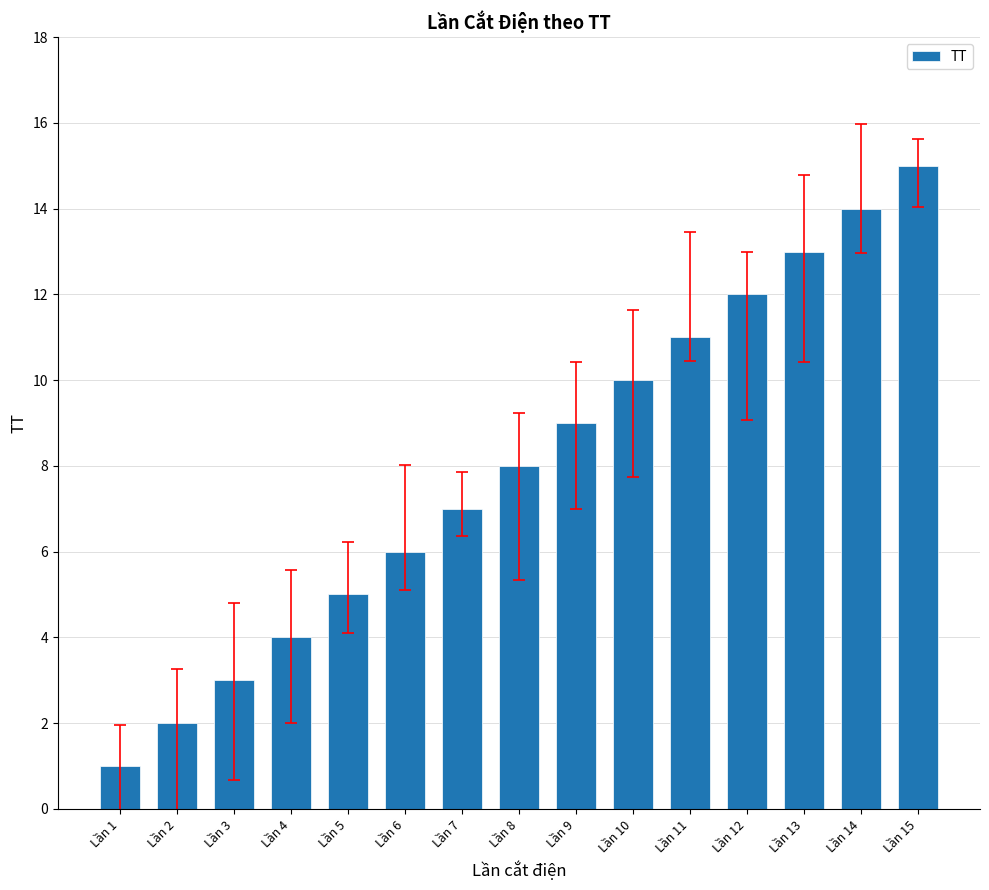

What is the change in value from Lần 12 to Lần 15?

+3